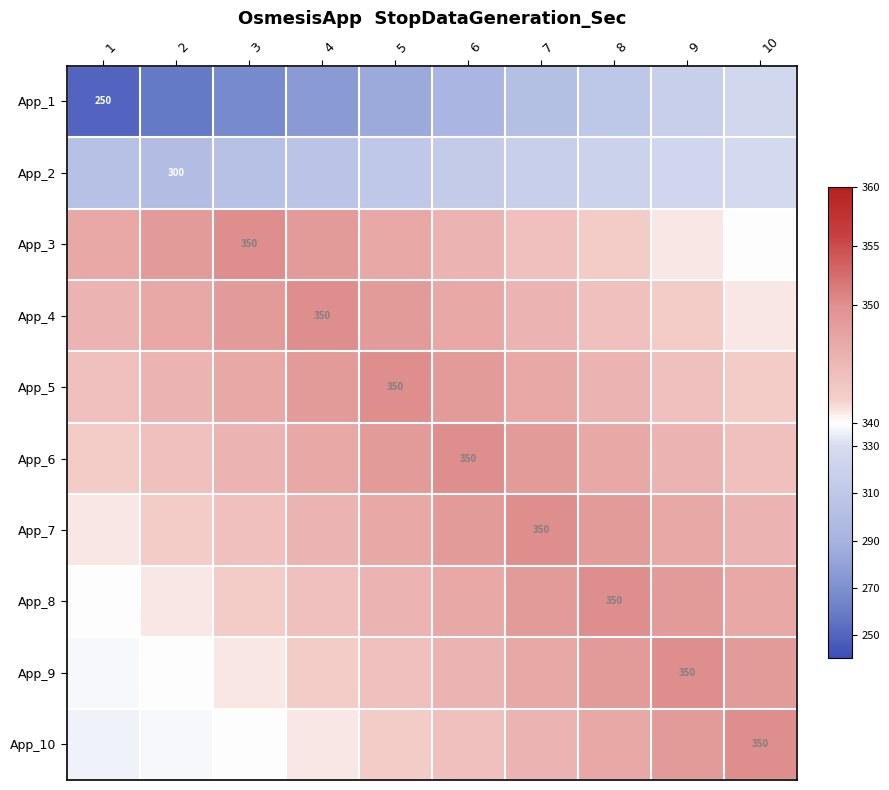

How many data points in App_1 are less than 292?

5